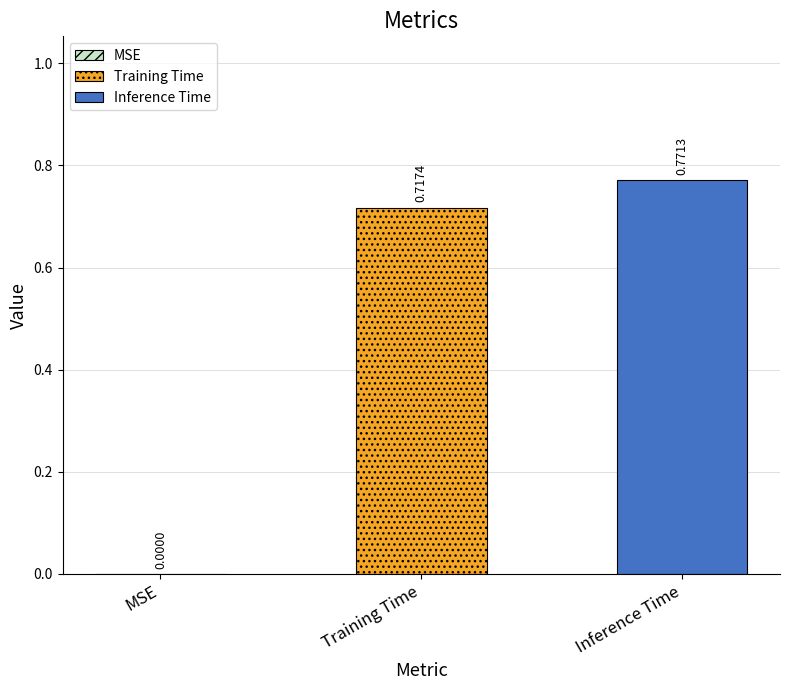

Which series has the largest range (max minus min)?

Training Time